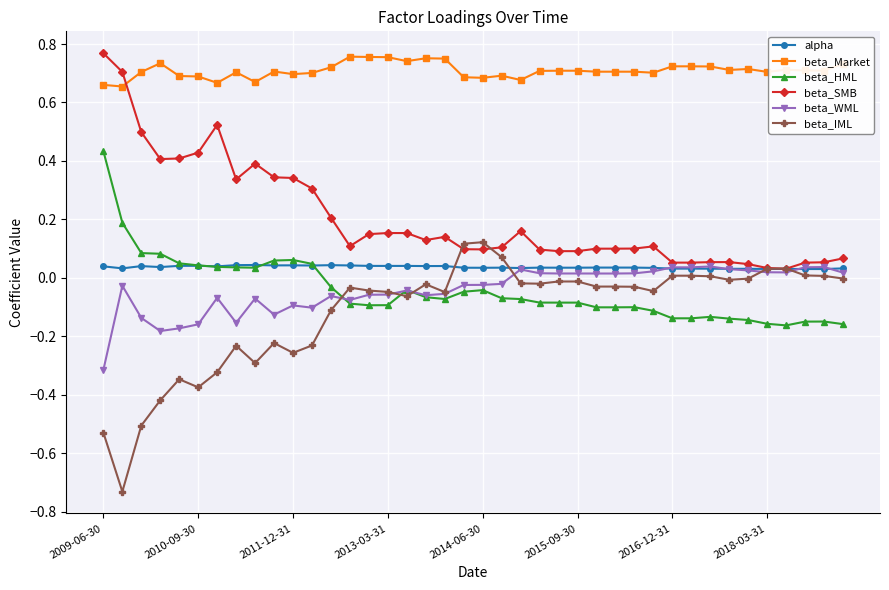

Which series has the largest total across all categories?

beta_Market